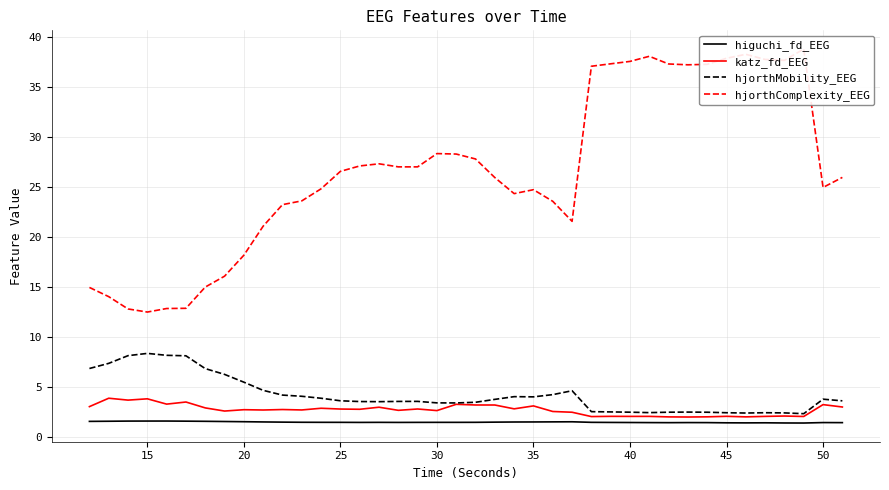

What is the value of the hjorthMobility_EEG point at the 5th from the left?

8.2